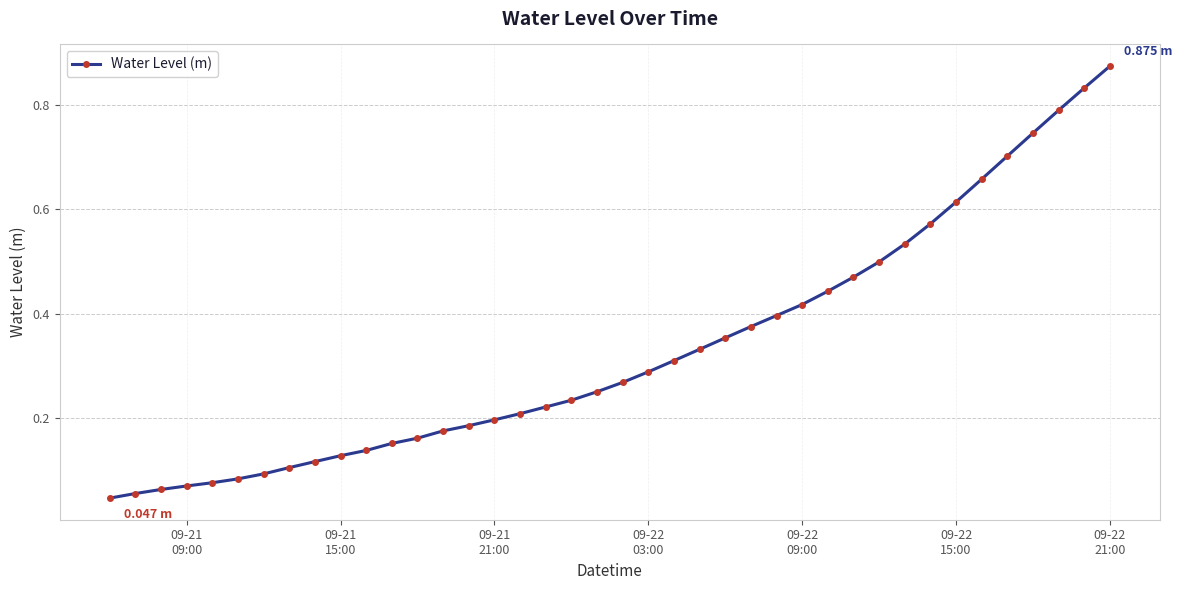

Is this an area chart (filled region under the line)?

No